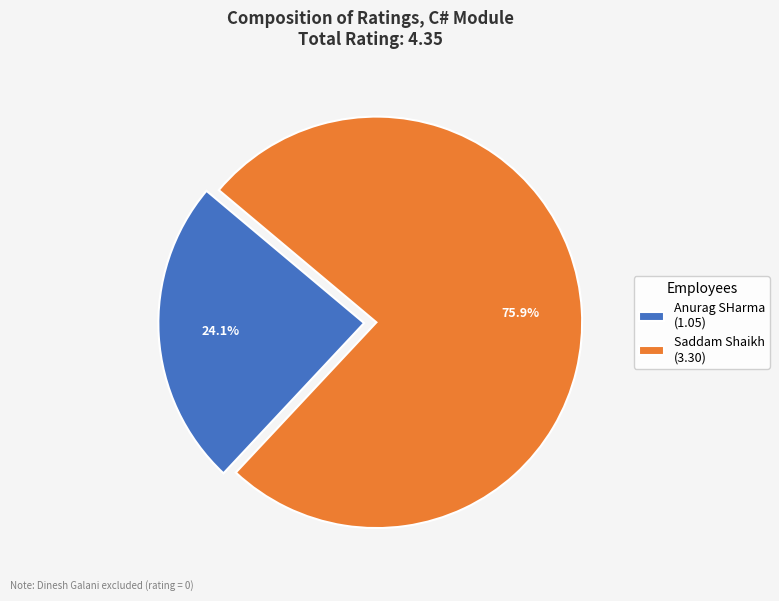

True or false: Anurag SHarma accounts for 34% of the total.

False